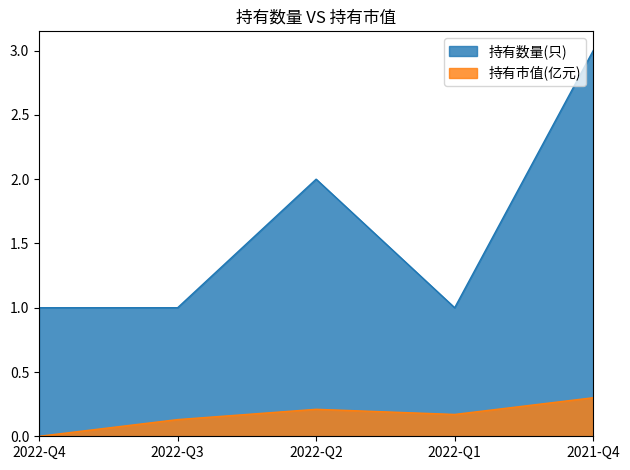

The value of 持有数量(只) at 2022-Q3 is 1.4. True or false?

False